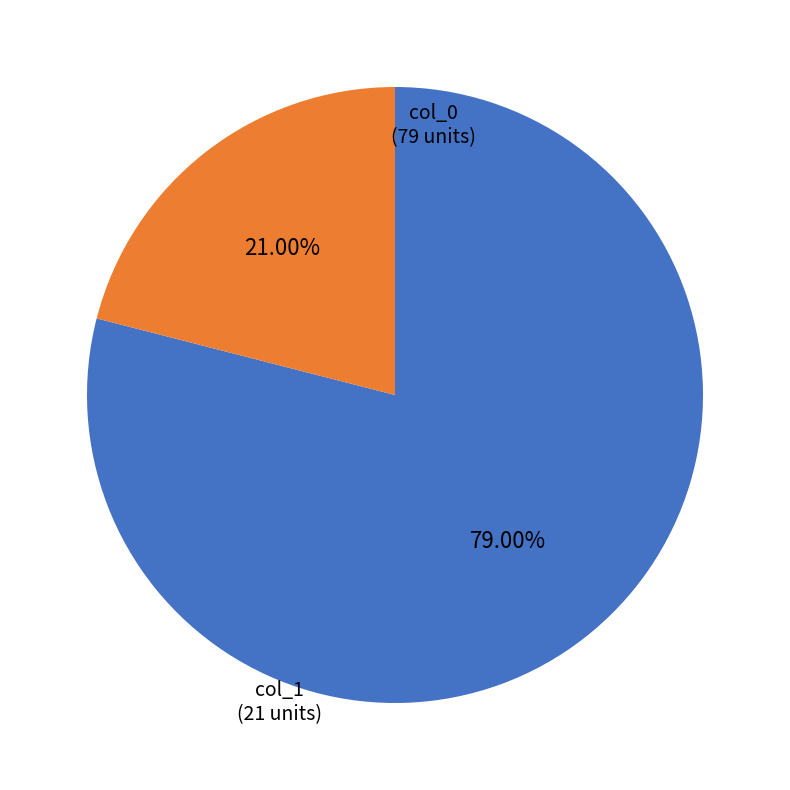

Is there any slice that represents more than half of the pie?

Yes